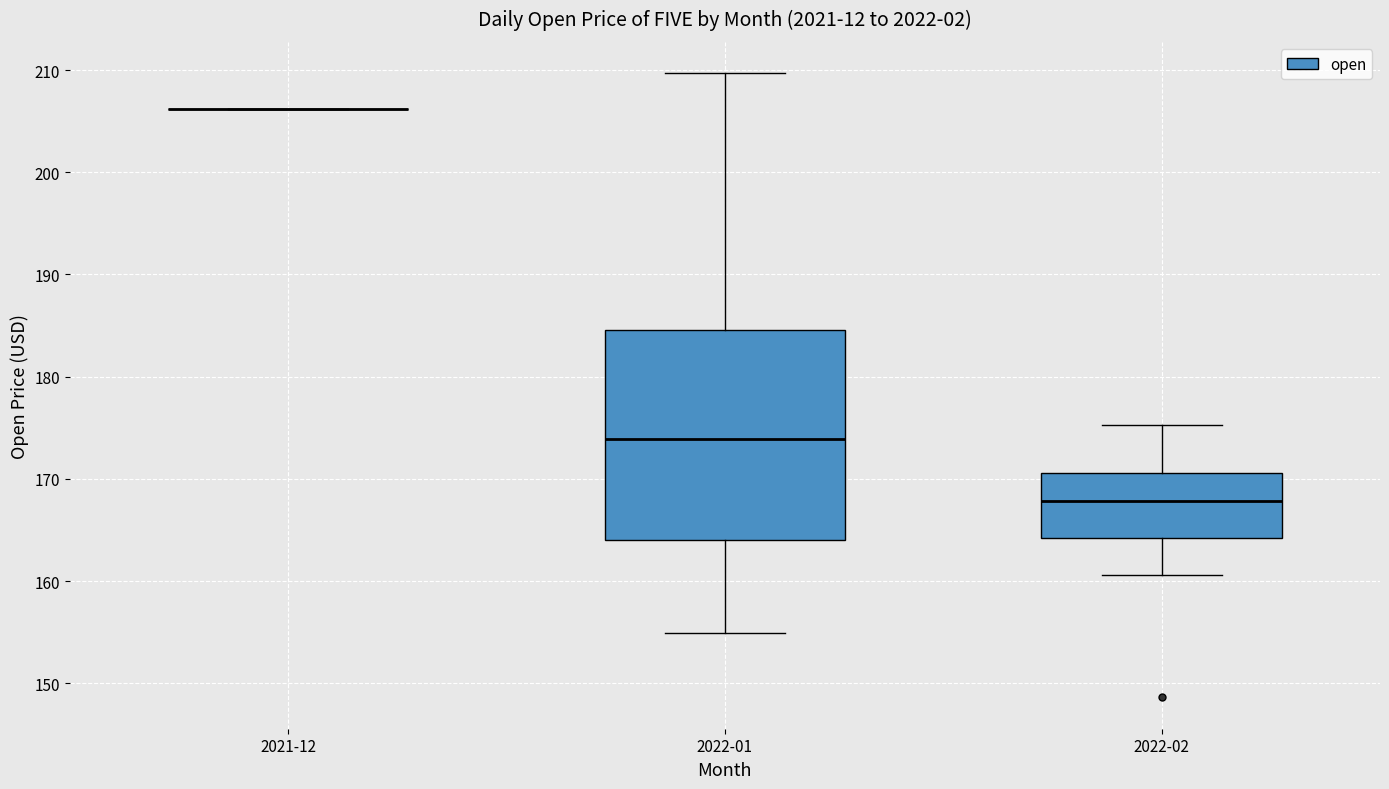

Comparing the boxes themselves (not the whiskers), which one is the tallest?

2022-01